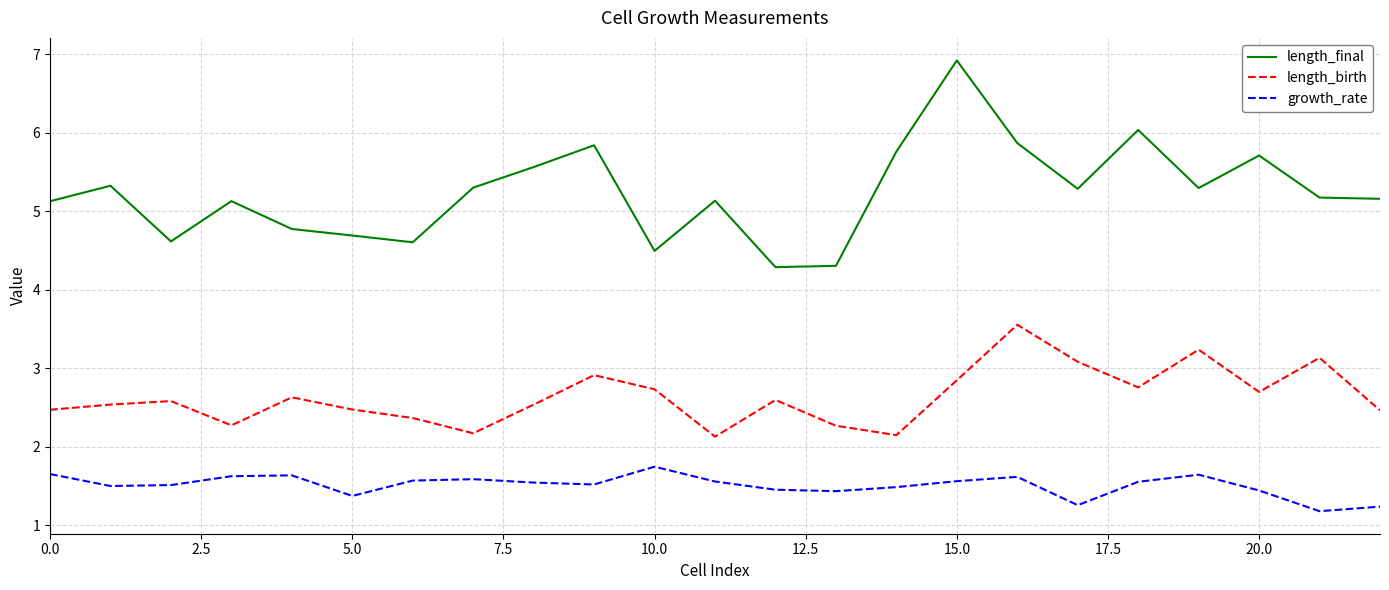

How many growth_rate values are between 1 and 2?

23